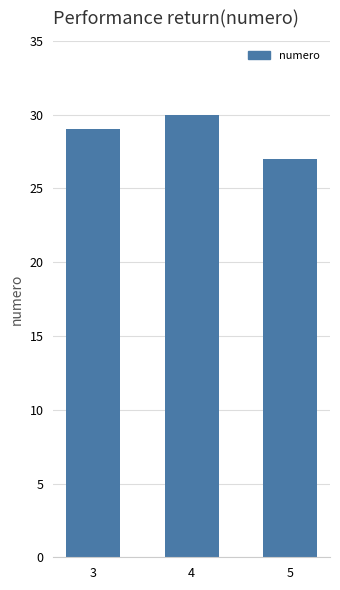

Reading left to right, transcribe all the data shown in this chart.

3=29	4=30	5=27